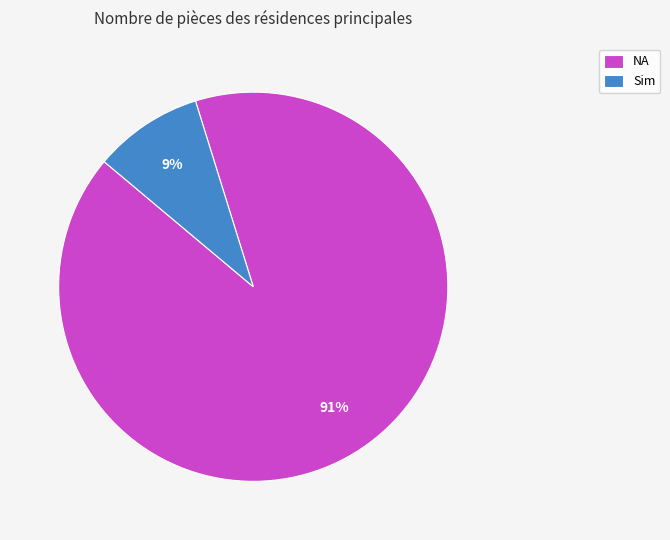

Which category has the smallest portion of the pie?

Sim